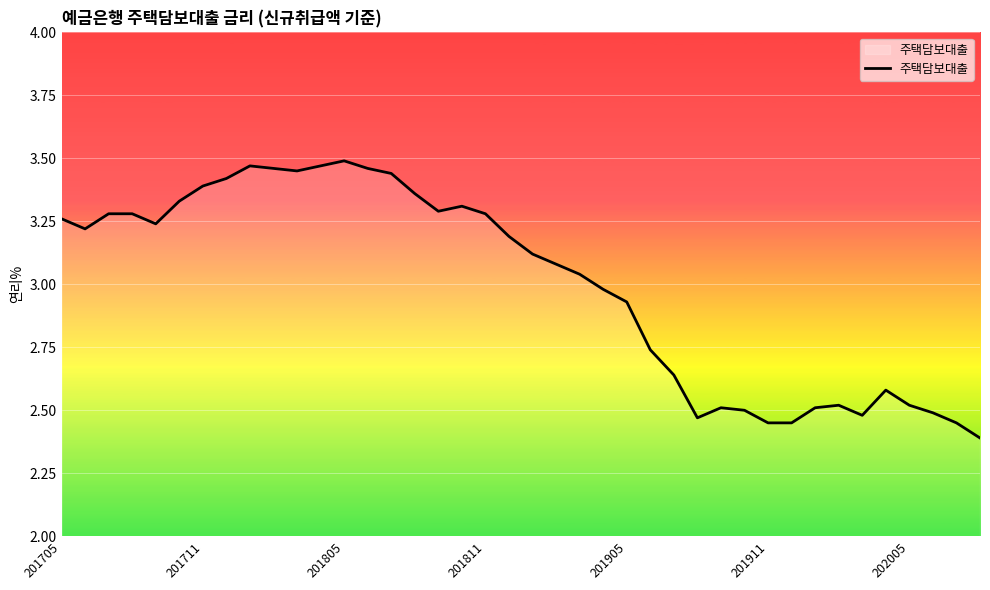

What is the smallest value displayed?

2.4